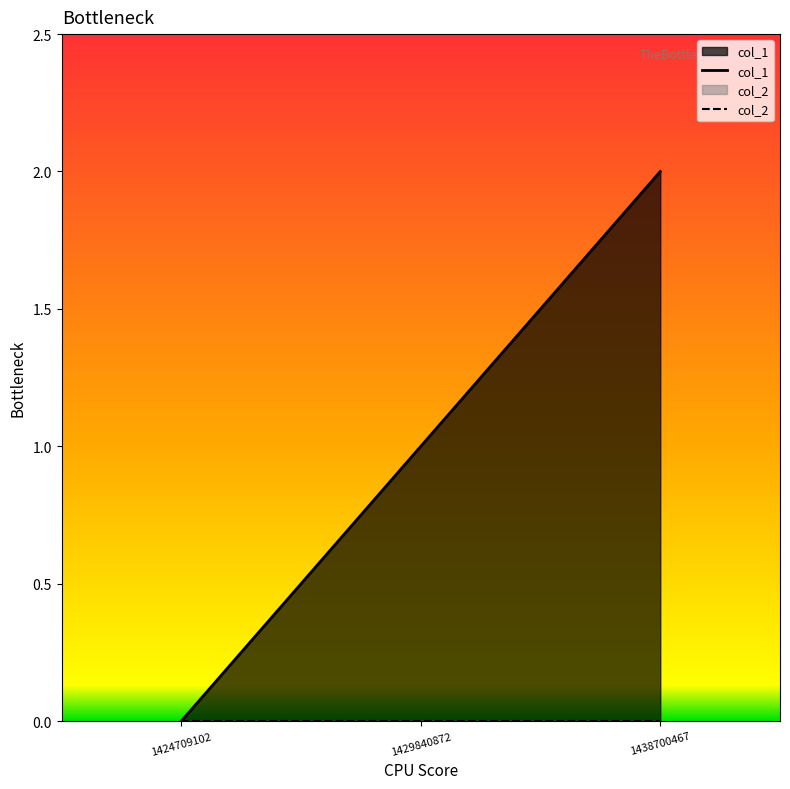

How many data points are less than 1?

1